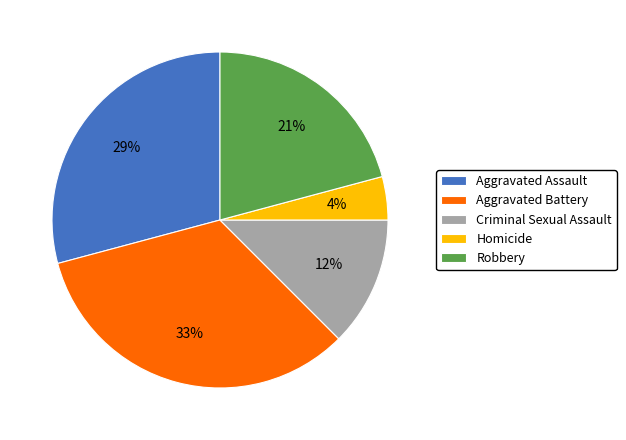

Is it true that Aggravated Assault is 34% of the pie?

False